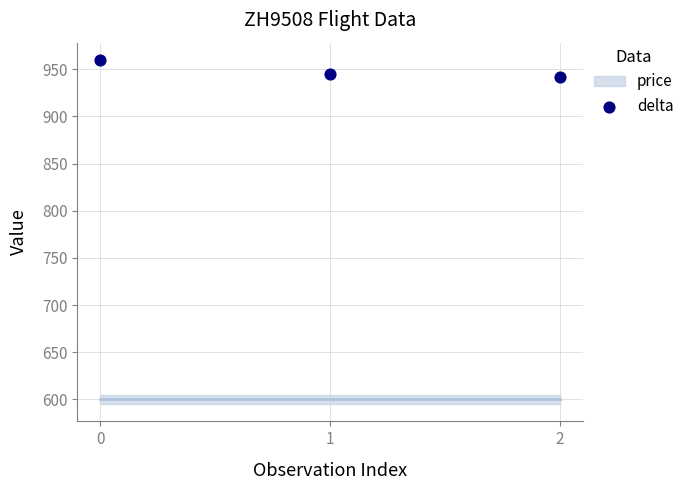

What is the average Y value?

949